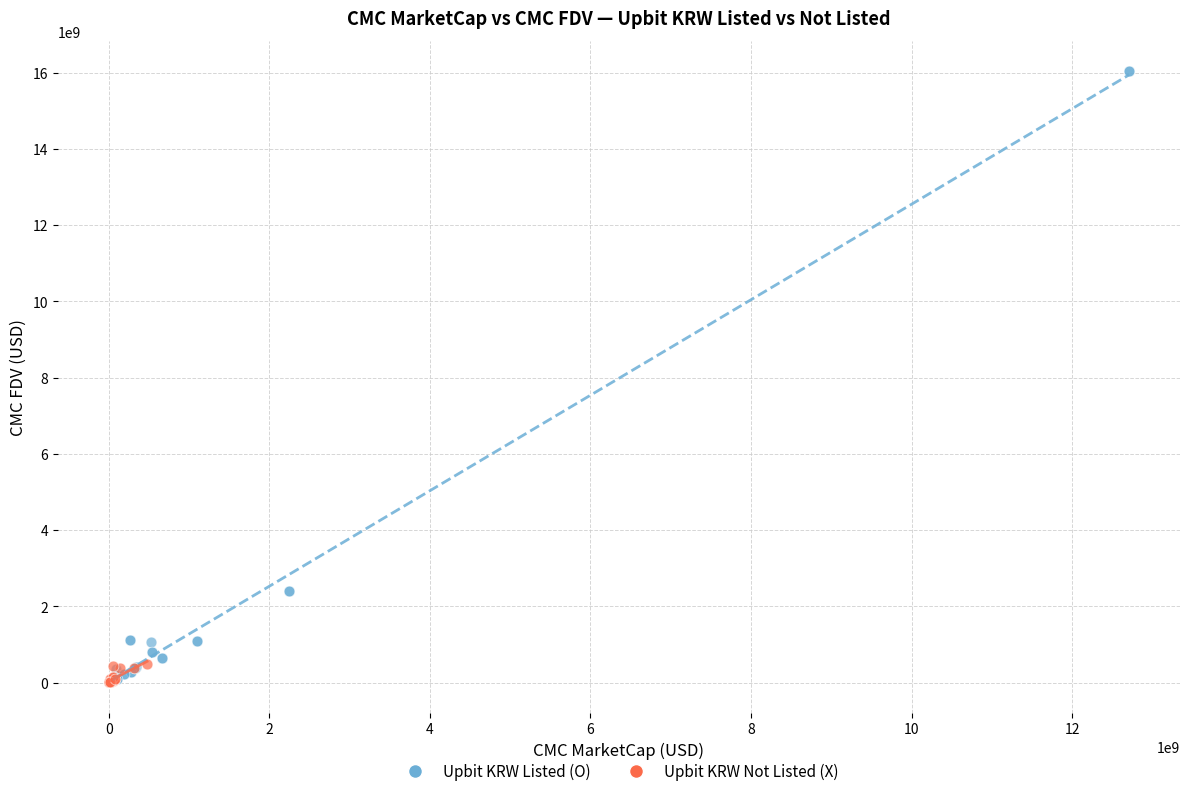

Which series has the largest Y range (max minus min)?

Upbit KRW Listed (O)